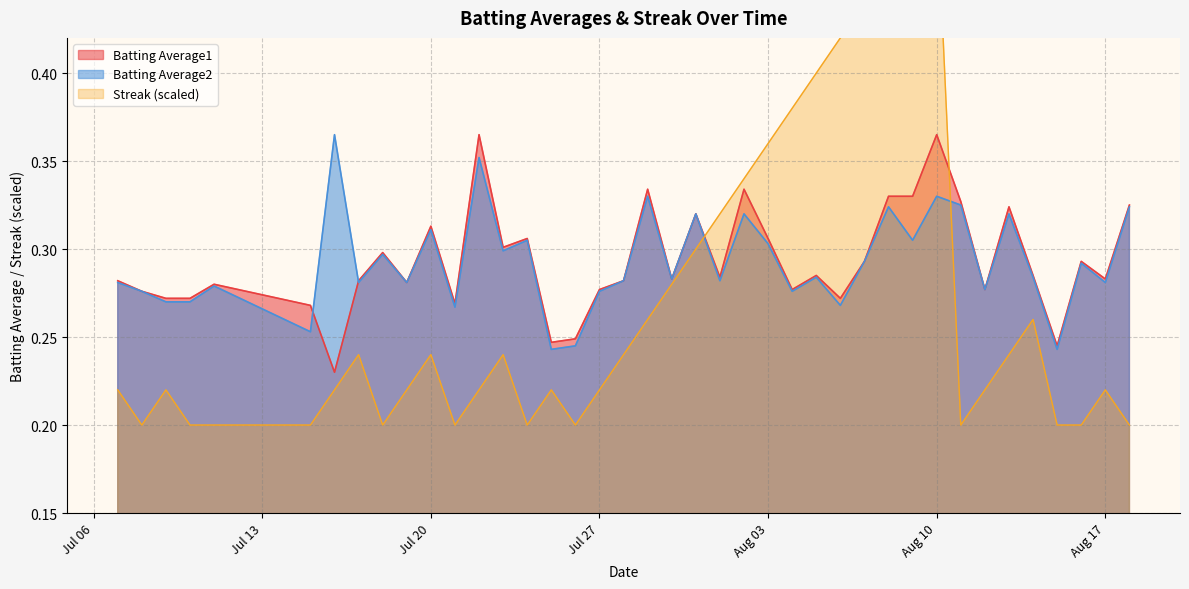

What position from the left is Aug 17?

7